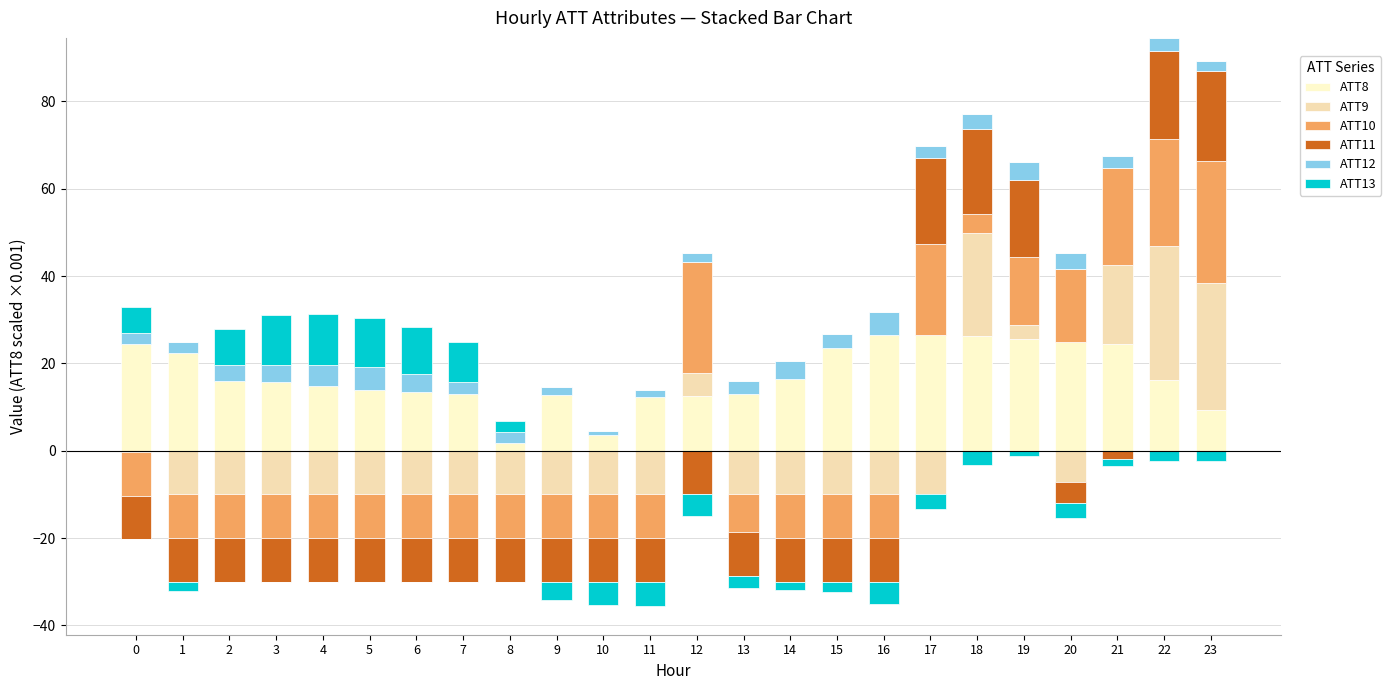

Which series has the largest range (max minus min)?

ATT9